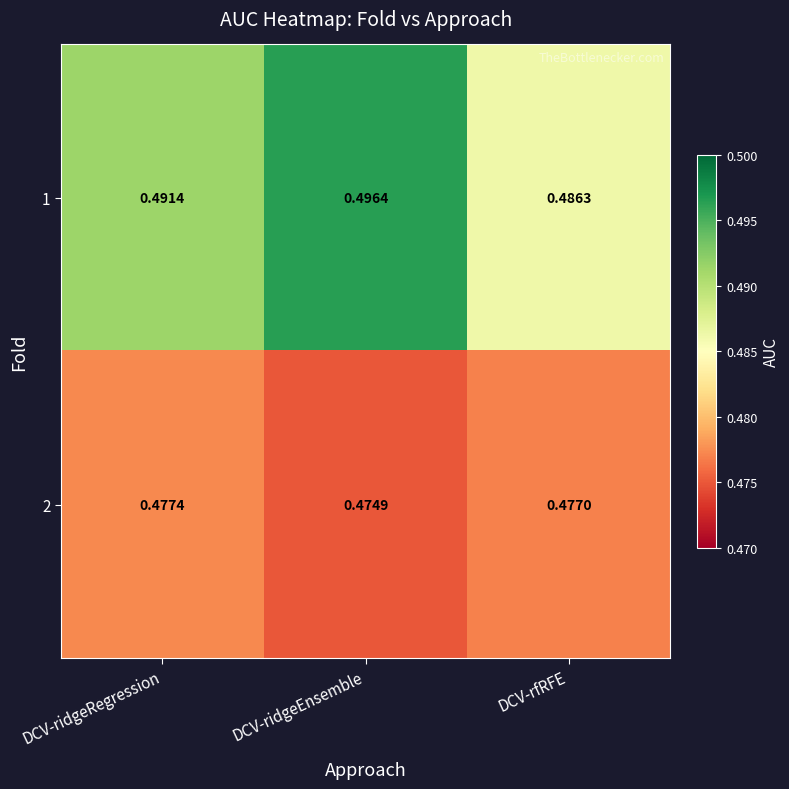

How many series are shown in this chart?

2